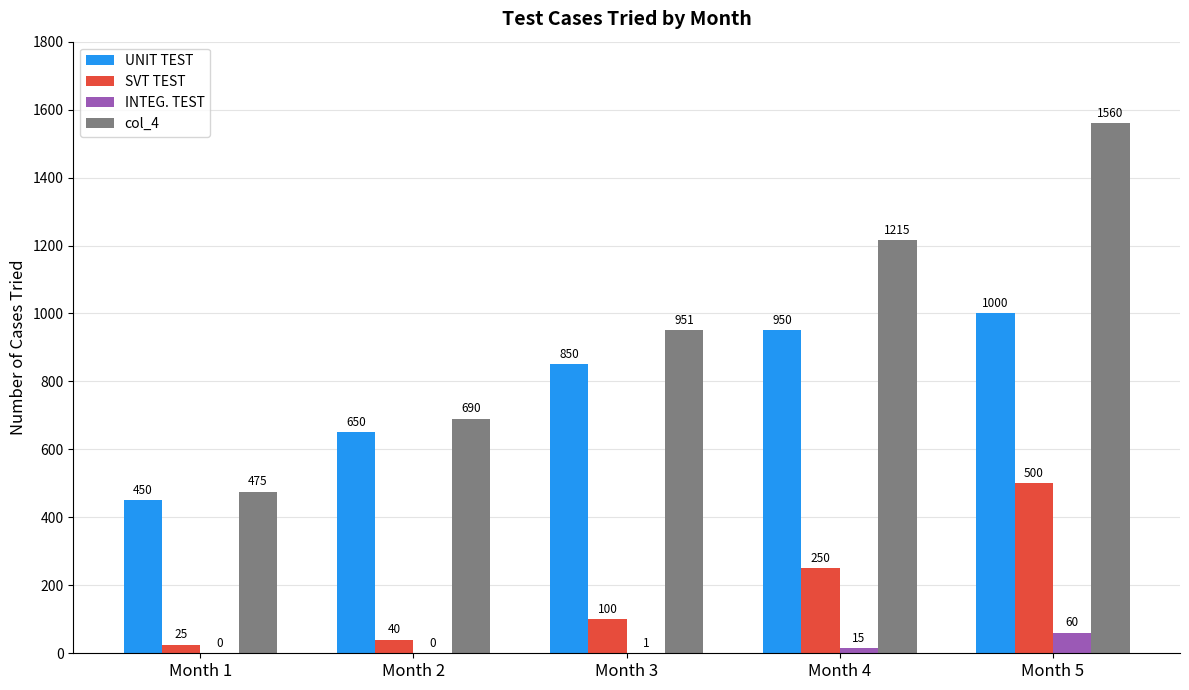

What is the average value of the INTEG. TEST series?

15